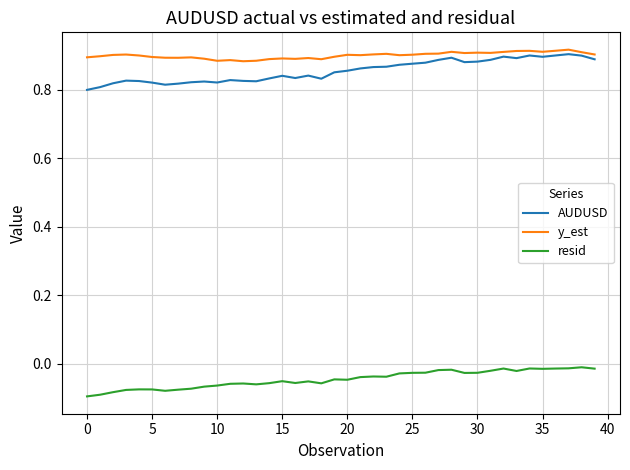

Does the chart have visible grid lines?

Yes